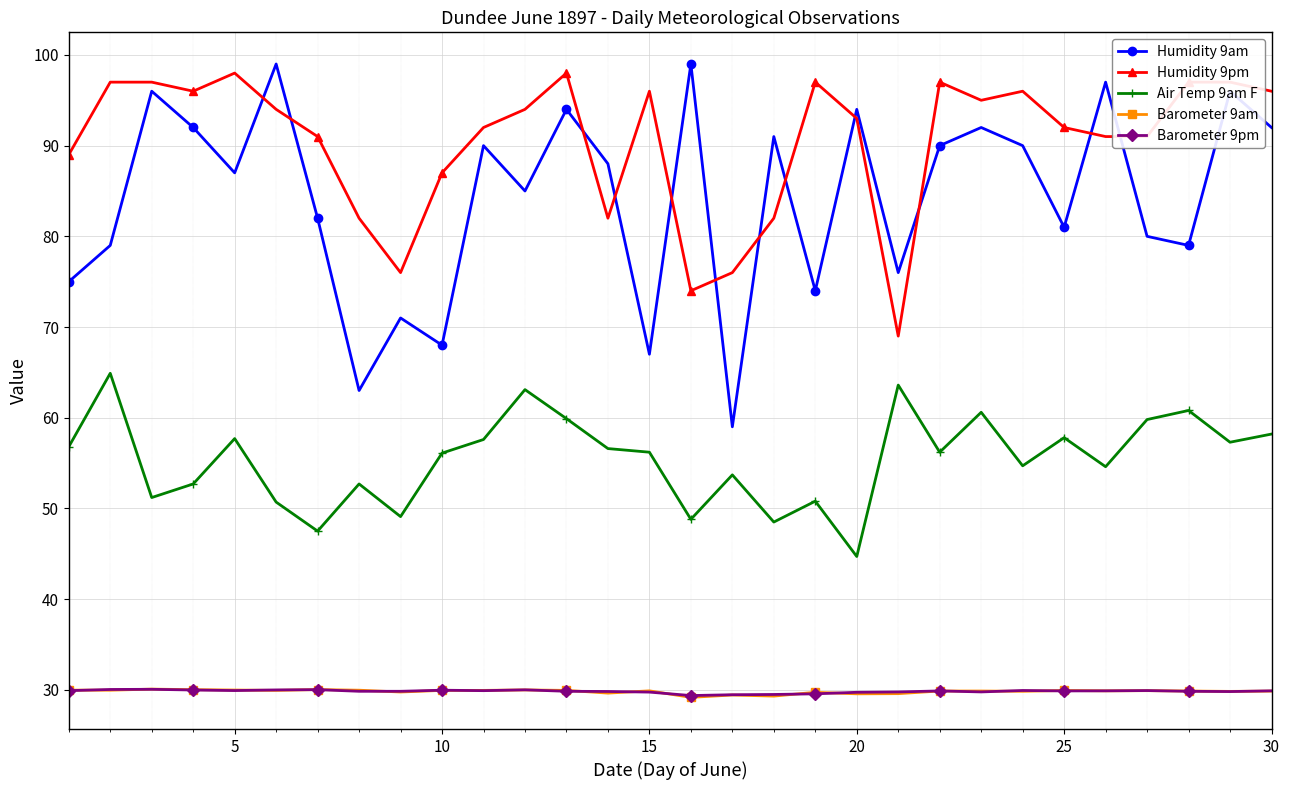

True or false: Air Temp 9am F and Humidity 9pm cross at least once.

False